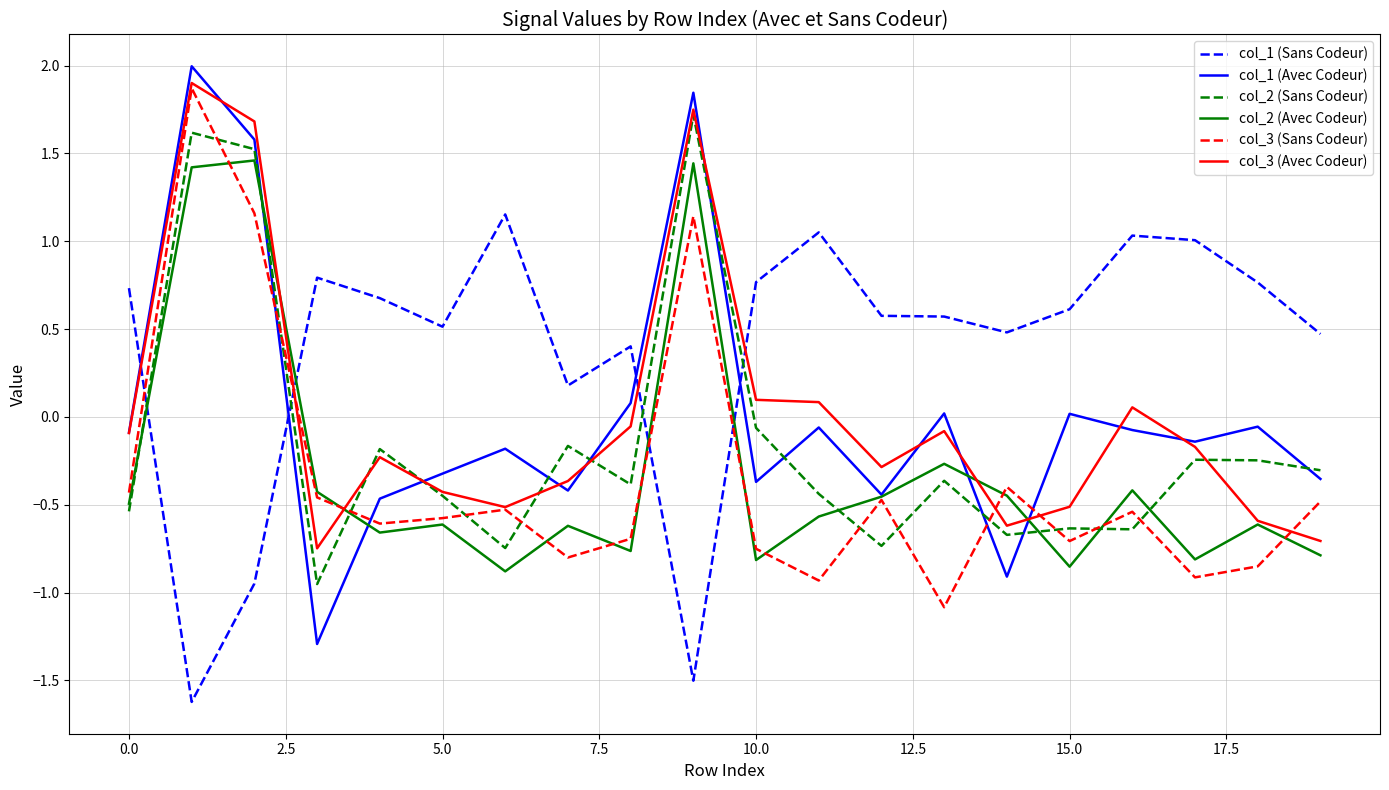

What is the difference between the second highest and minimum values in the col_3 (Sans Codeur) series?

2.2